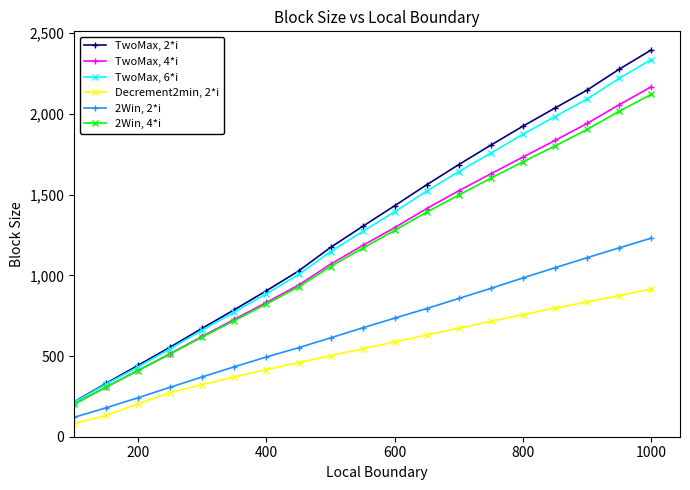

Does the chart display data point markers on the line(s)?

Yes